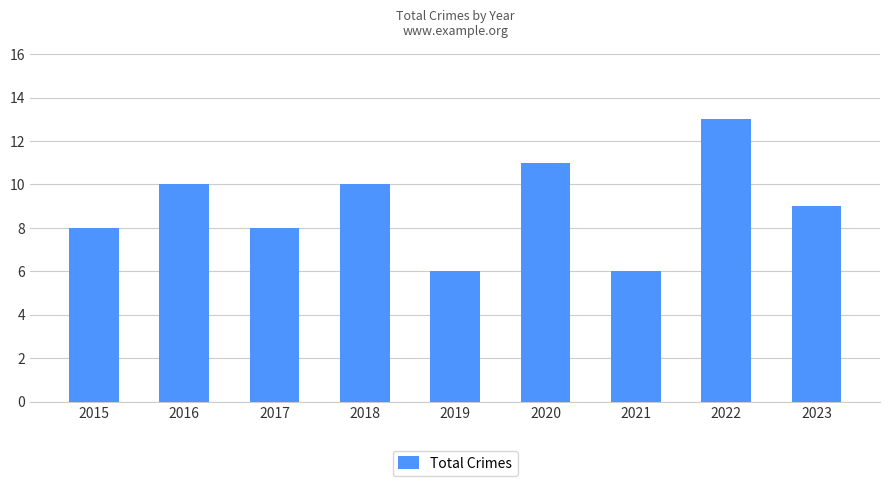

What is the change in value from 2018 to 2021?

-4